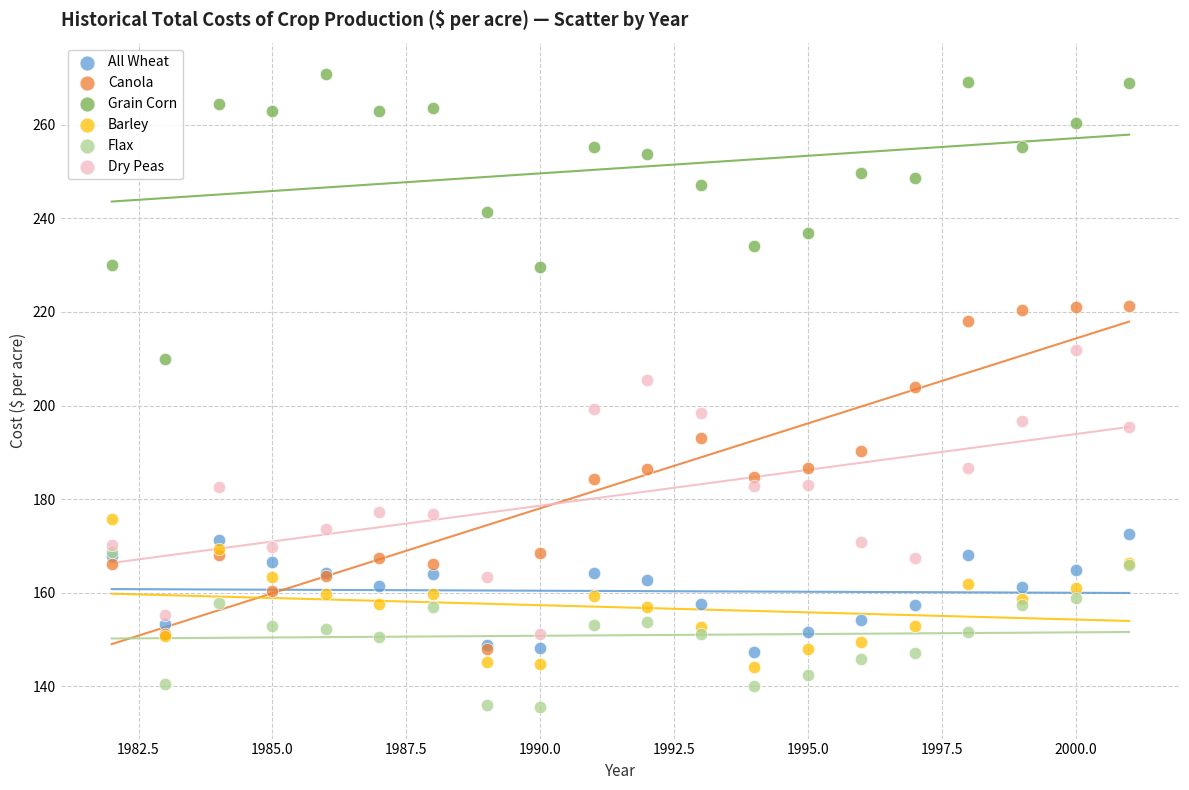

What are all the series names shown in the legend?

All Wheat, Canola, Grain Corn, Barley, Flax, Dry Peas